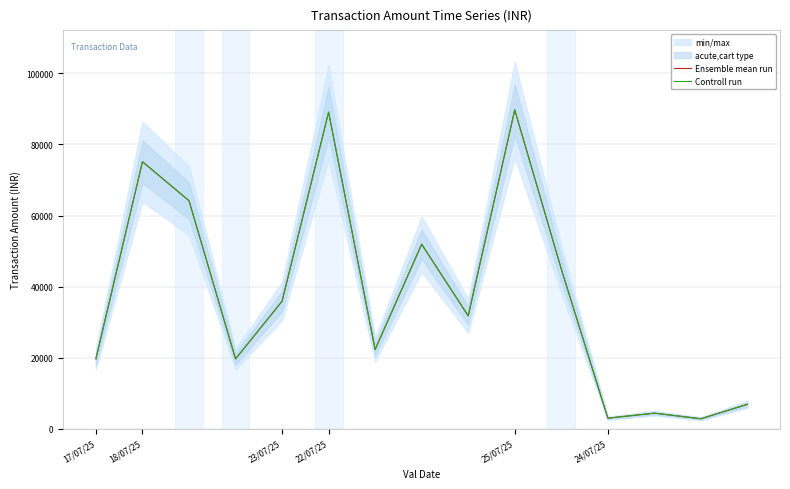

In Ensemble mean run, how many points are lower than both neighbors (excluding endpoints)?

5